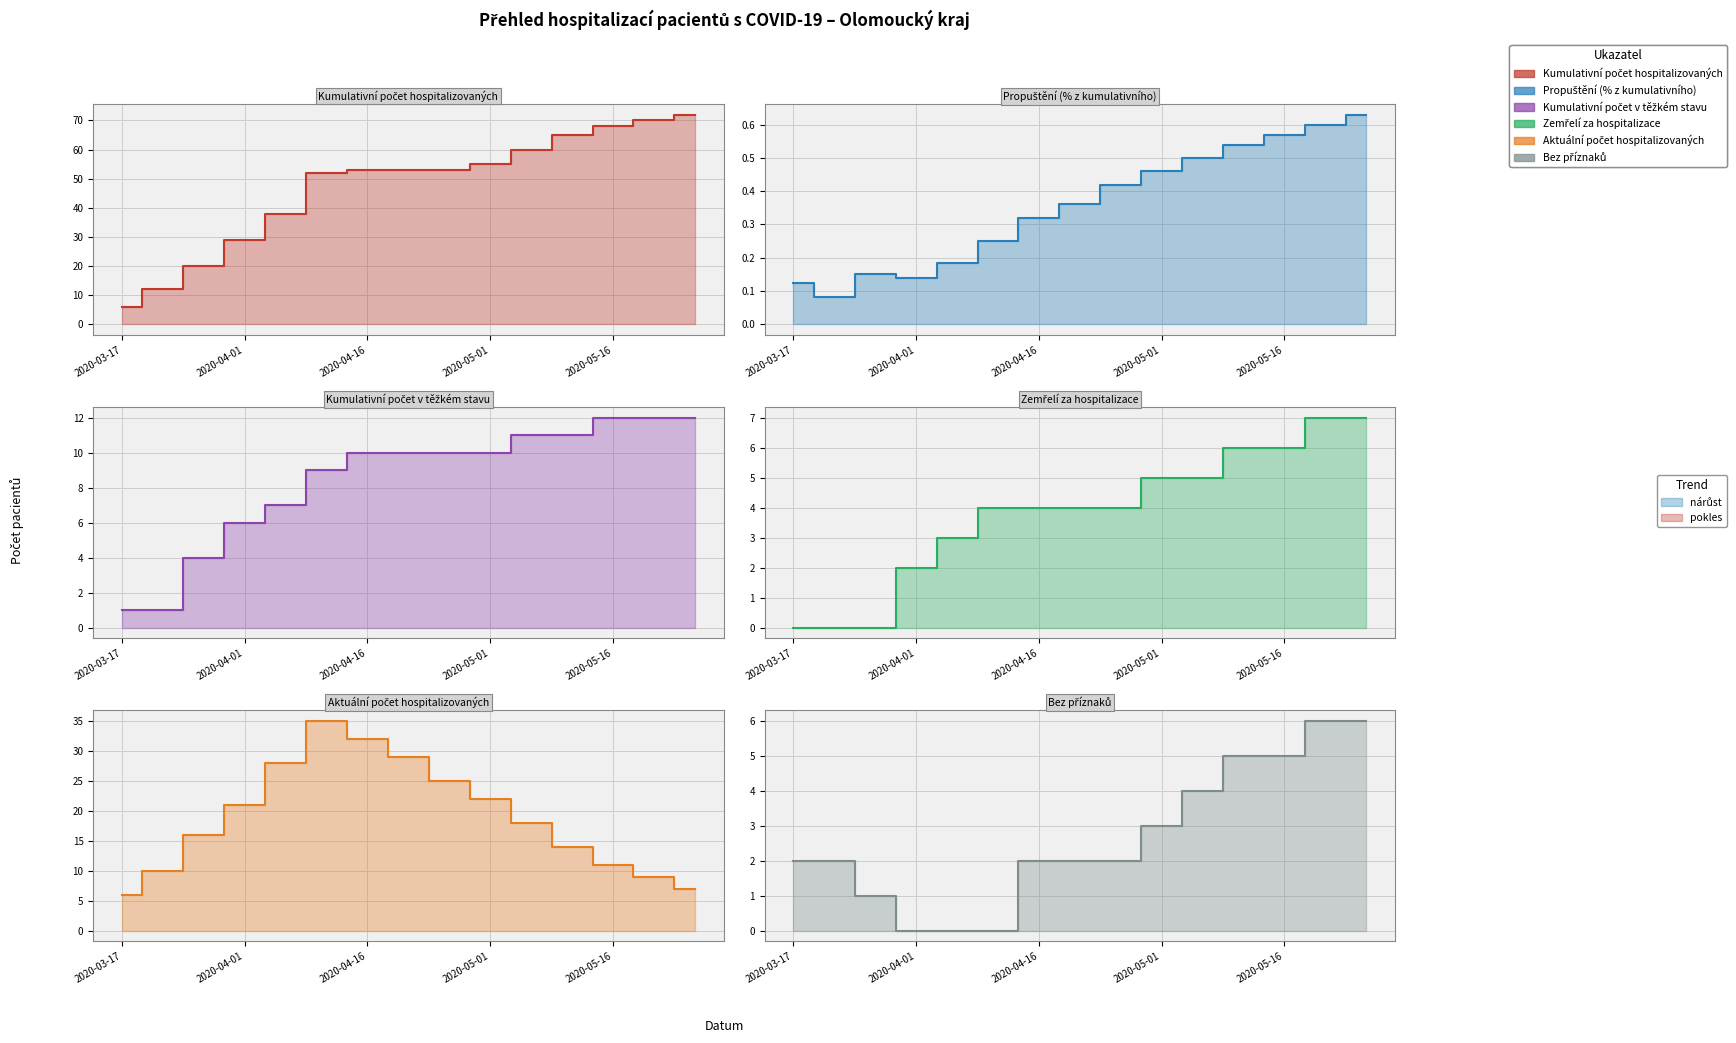

True or false: Bez příznaků has a value of 1.0 at 2020-03-17.

False